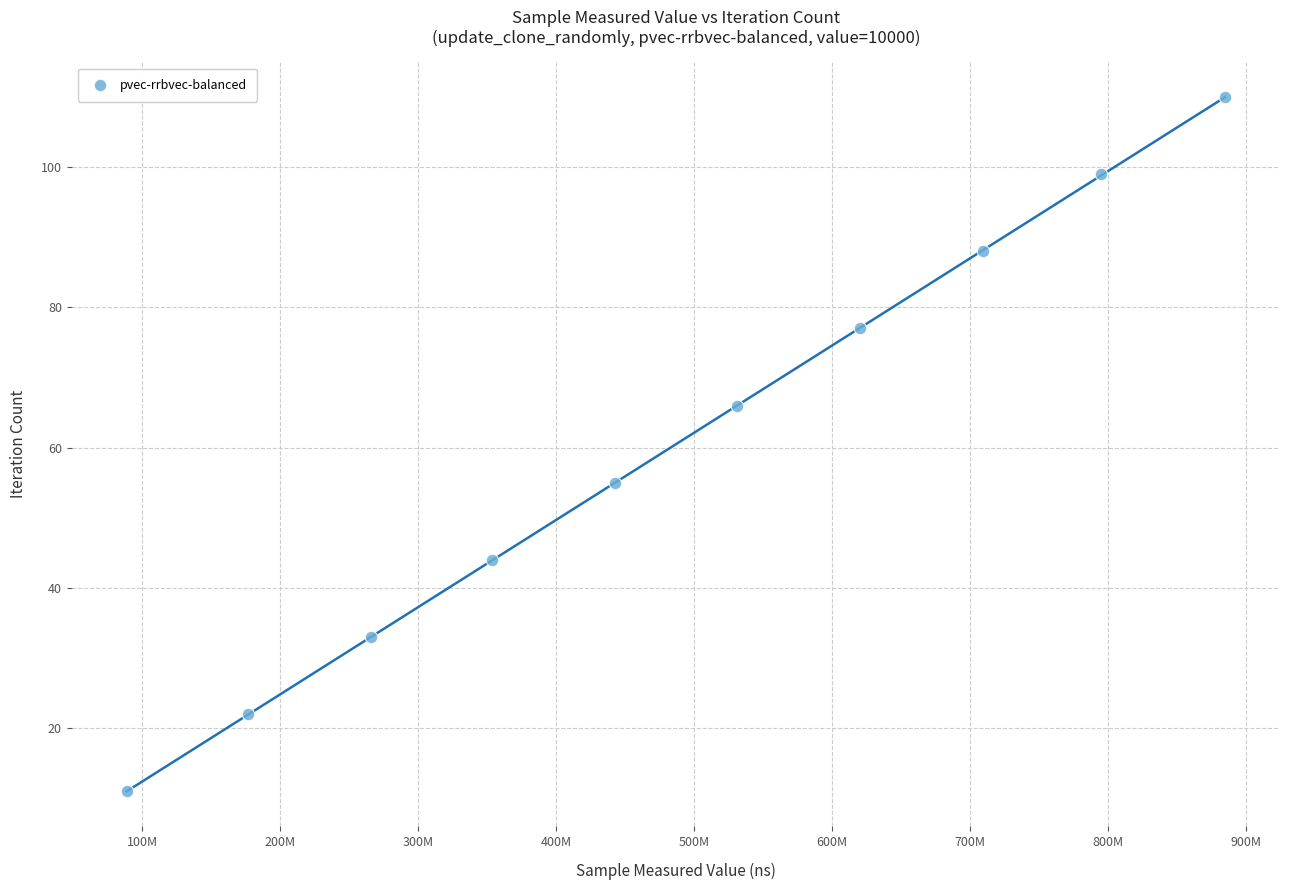

What is the range of X values (max minus min)?

795813738